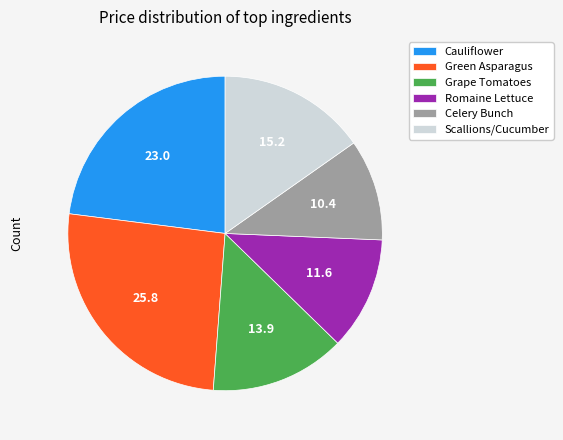

Is the sum of Green Asparagus and Cauliflower greater than half?

No